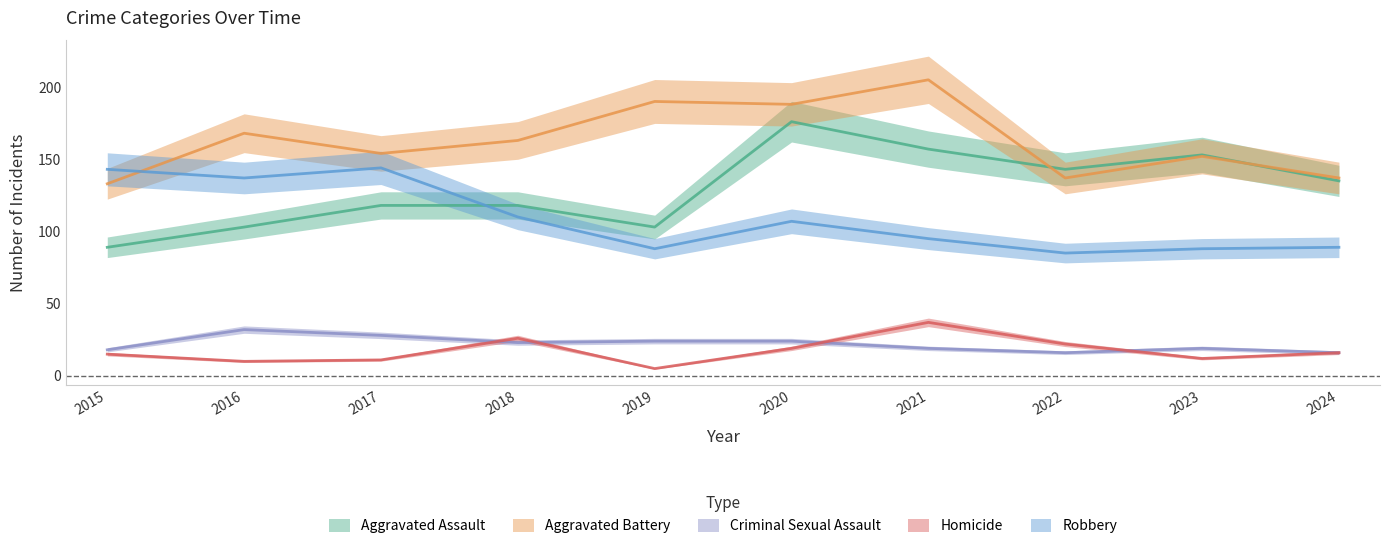

Reading right to left, extract all data points from this chart.

Aggravated Assault: 135	153	143	157	176	103	118	118	103	89
Aggravated Battery: 137	152	137	205	188	190	163	154	168	133
Criminal Sexual Assault: 16	19	16	19	24	24	23	28	32	18
Homicide: 16	12	22	37	19	5	26	11	10	15
Robbery: 89	88	85	95	107	88	110	144	137	143